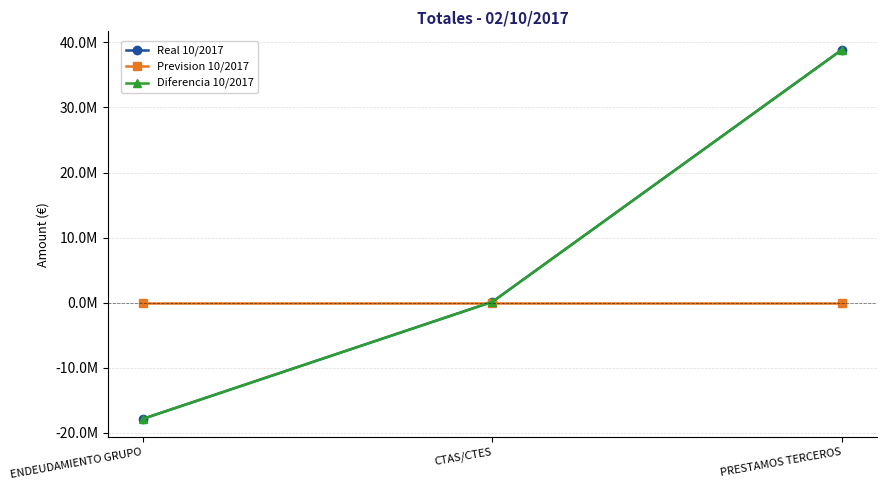

Is this an area chart (filled region under the line)?

No